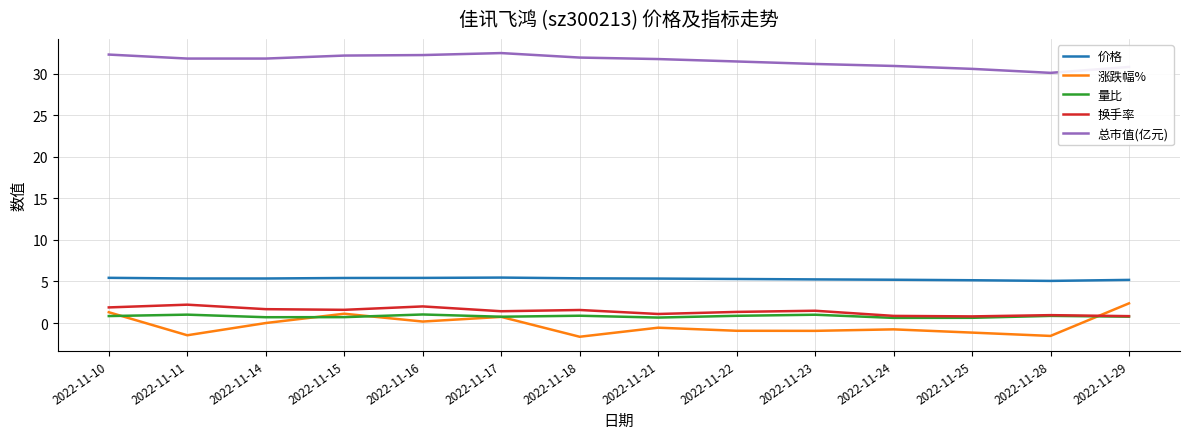

The 涨跌幅% series shows -1.1 at 2022-11-25. True or false?

True